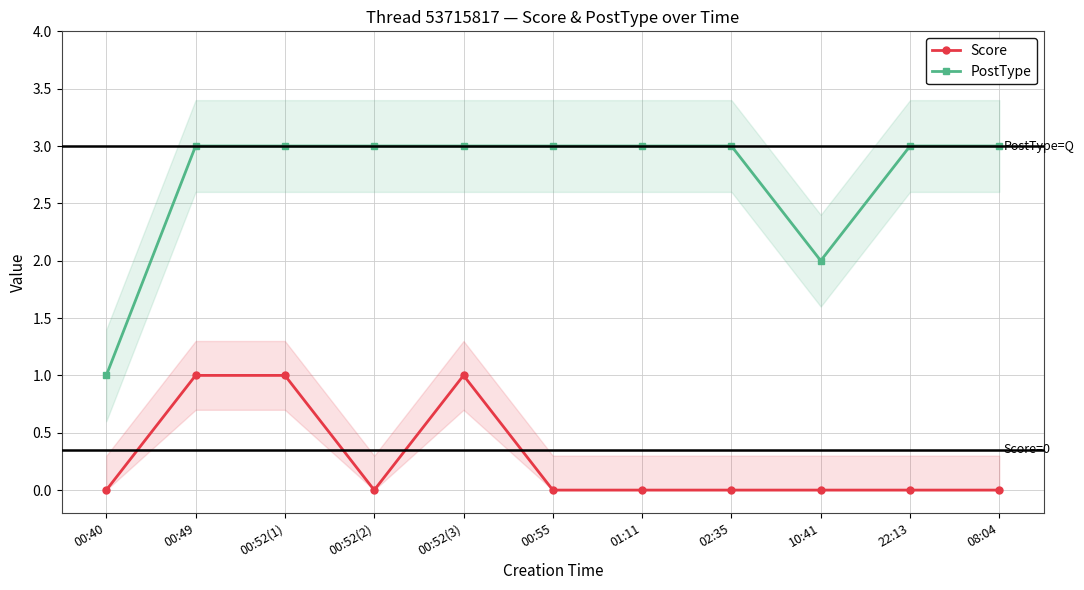

What is the difference between the highest and lowest values at 00:40?

1